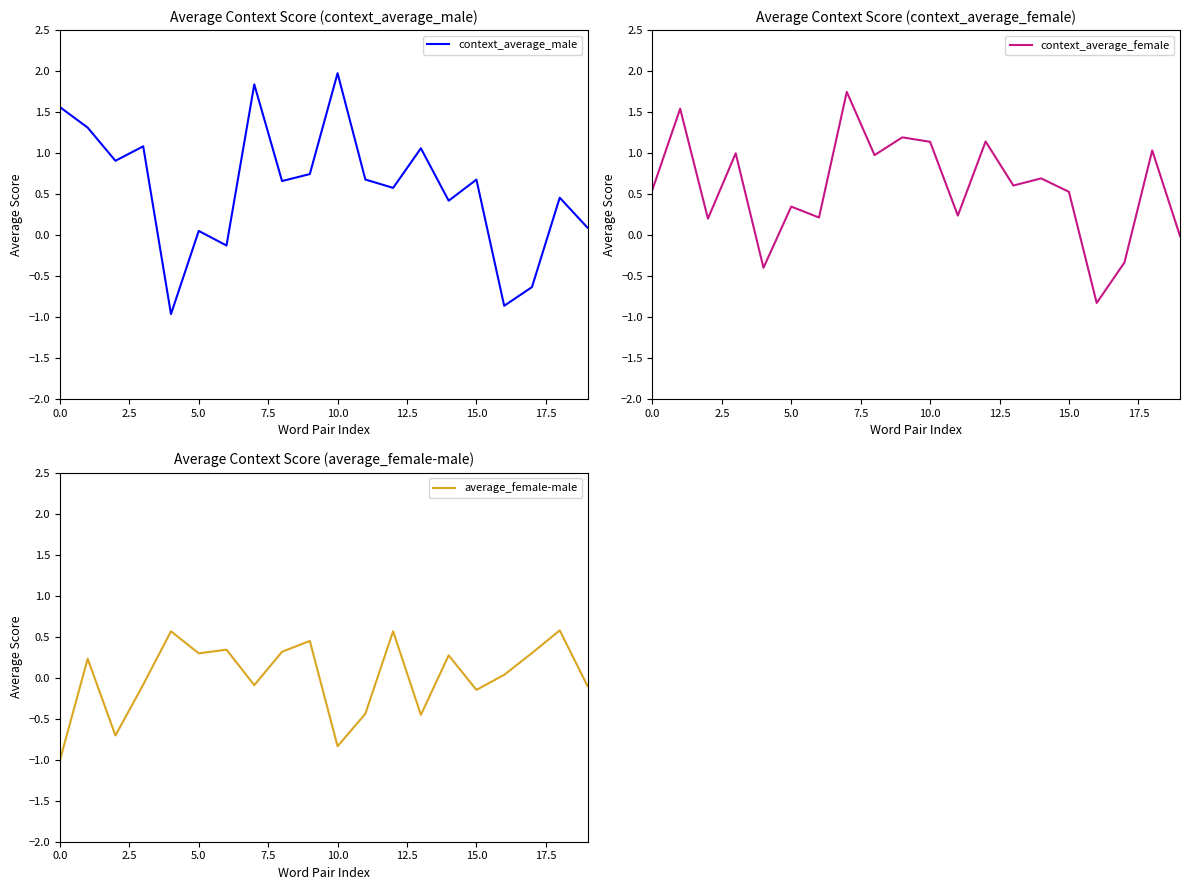

In context_average_male, how many points are higher than both neighbors (excluding endpoints)?

7